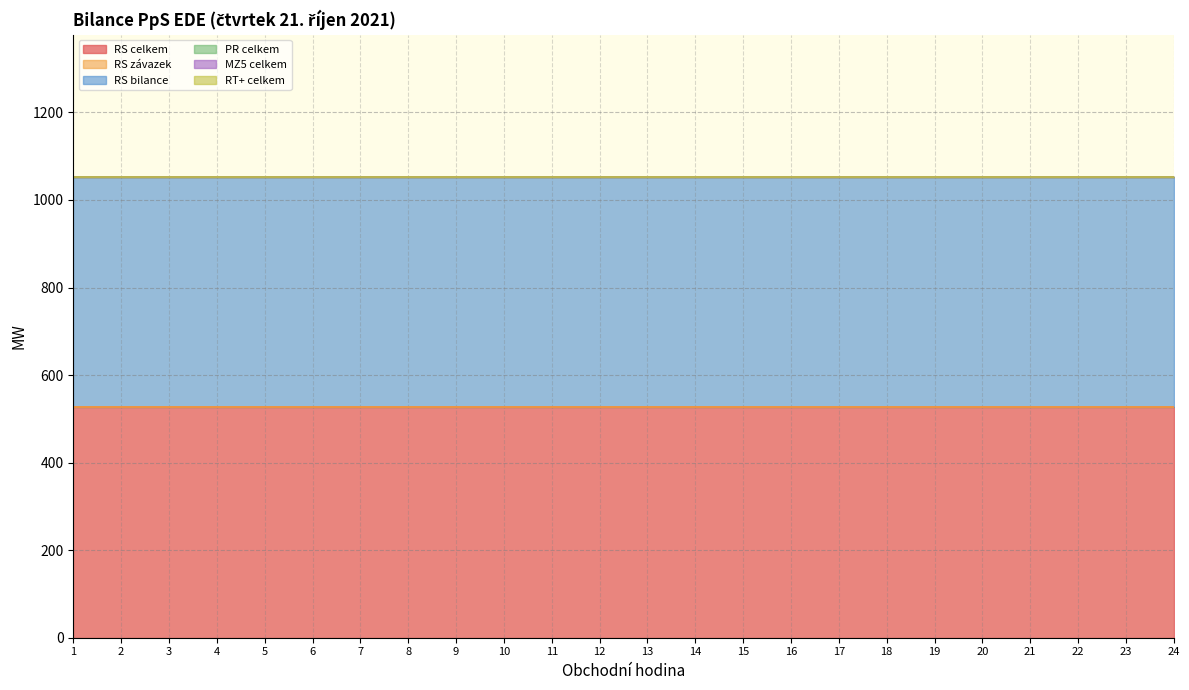

How many series are shown in this chart?

6